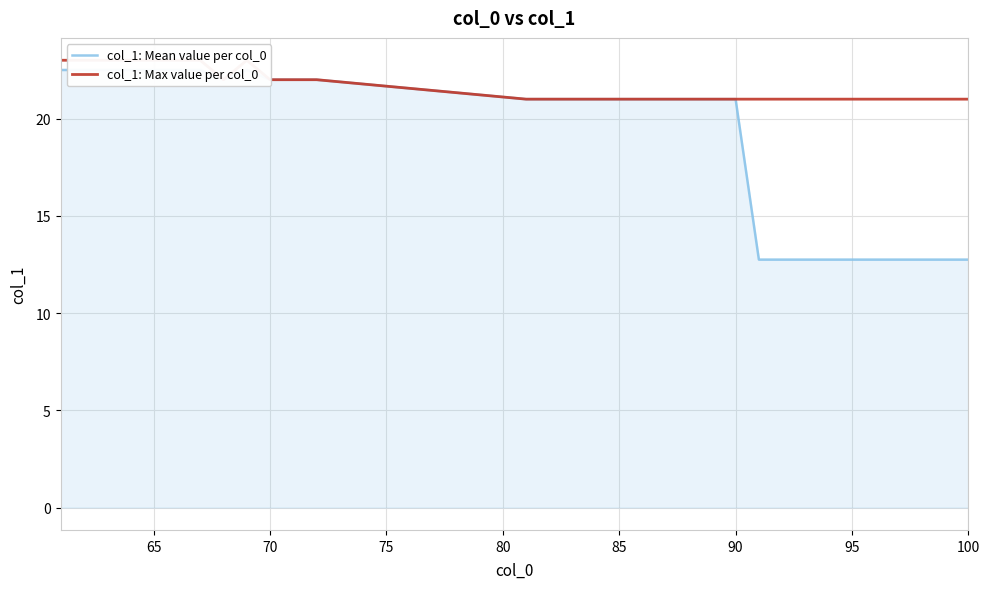

Does the chart display data point markers on the line(s)?

No